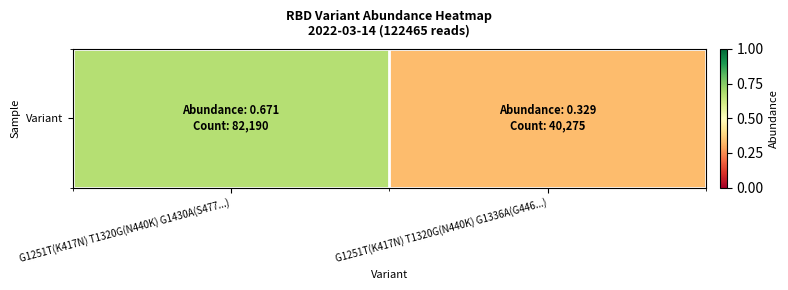

How many categories are shown in the chart?

2